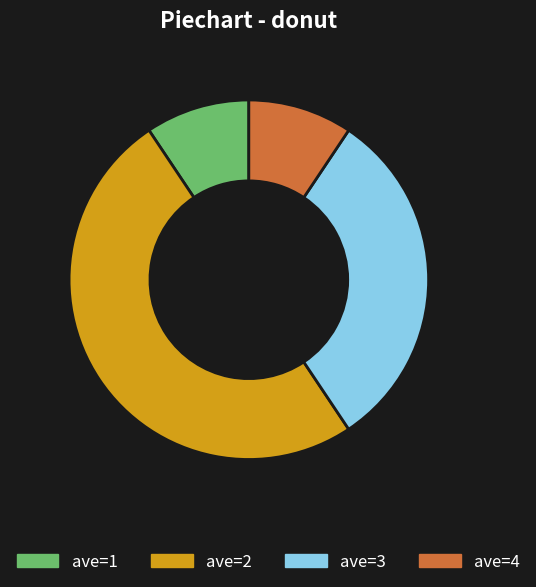

What is the largest slice in the pie chart?

ave=2